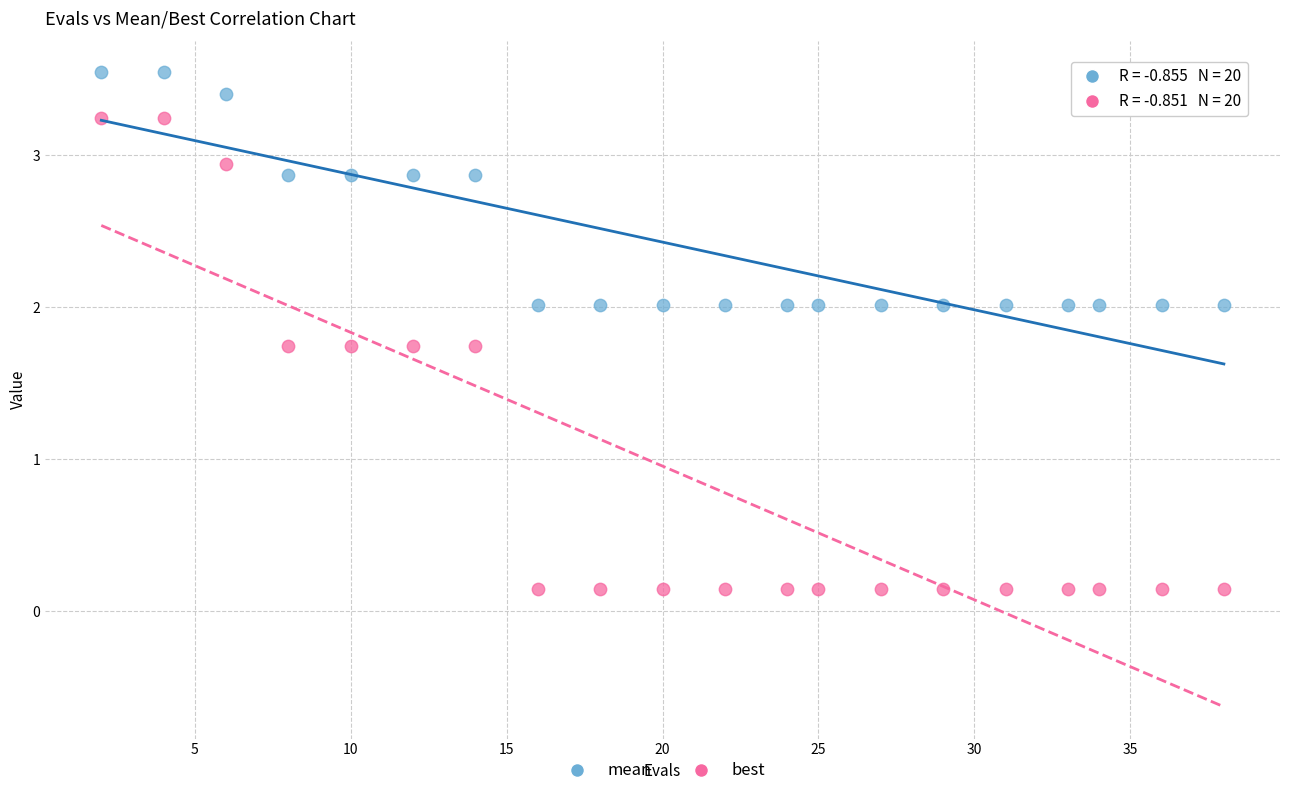

Which series contains the lowest Y value?

best